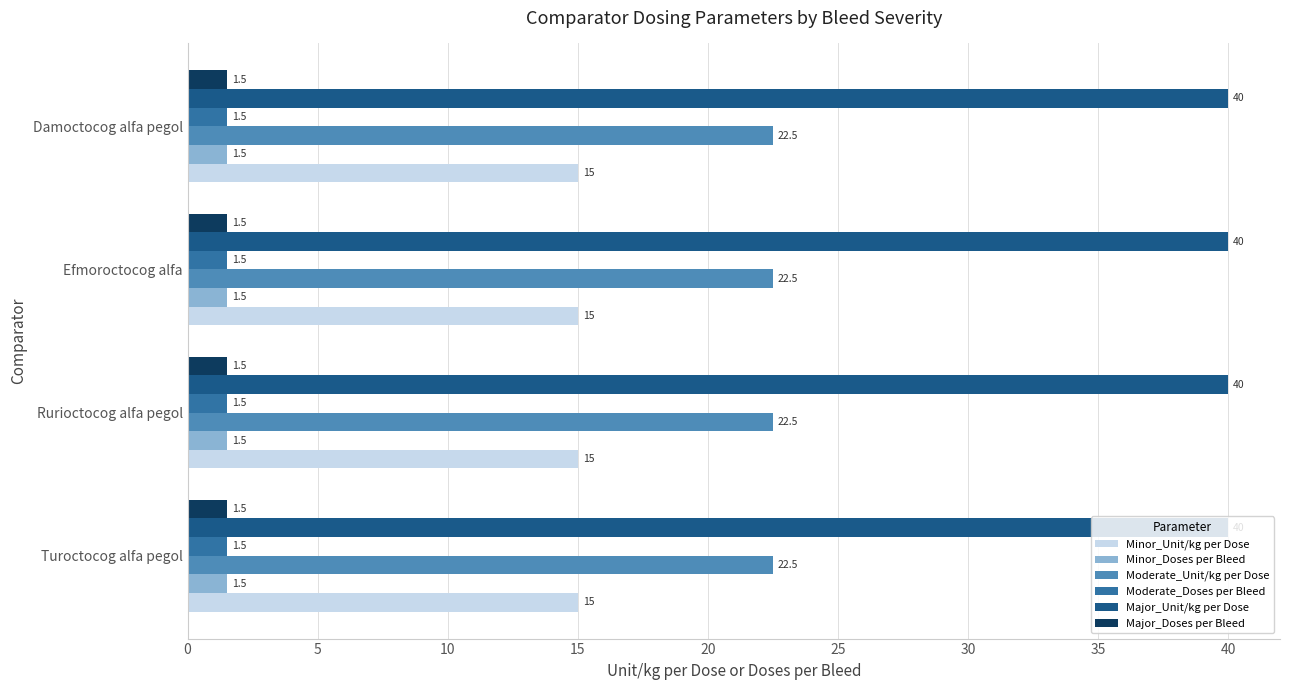

Which series has the largest total across all categories?

Major_Unit/kg per Dose